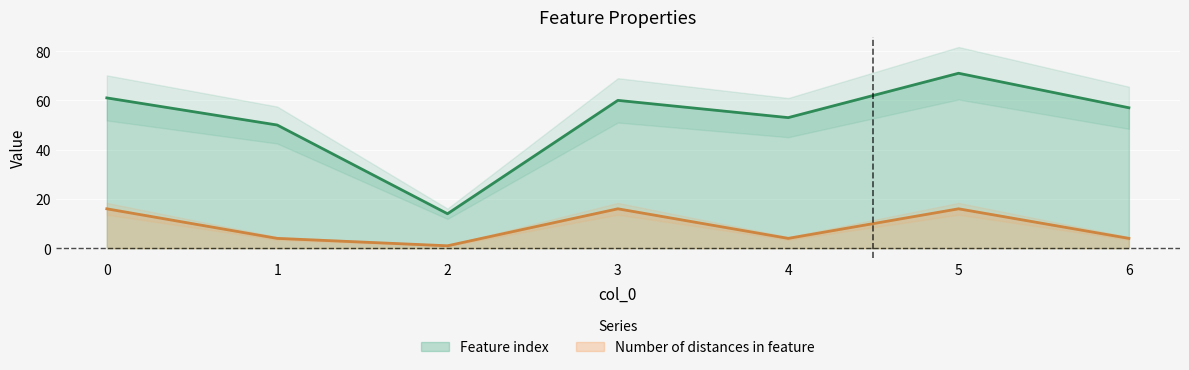

Is it true that Feature index equals 105 at 5?

False